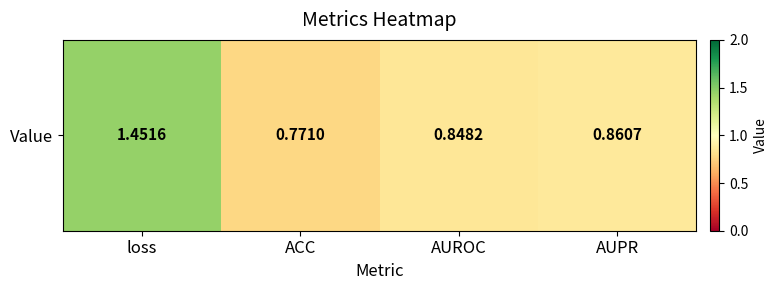

Rank the categories by value from lowest to highest.

ACC, AUROC, AUPR, loss